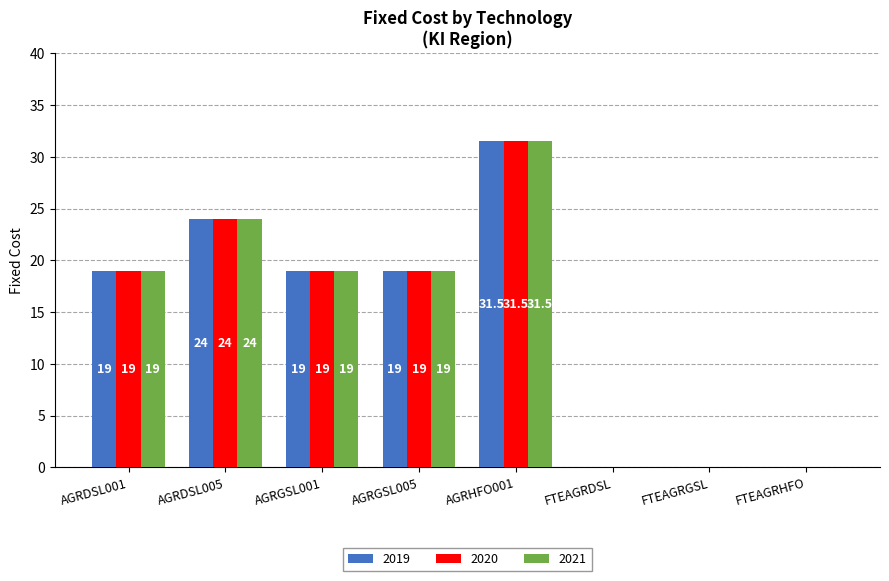

The value of 2020 at AGRDSL001 is 19.0. True or false?

True